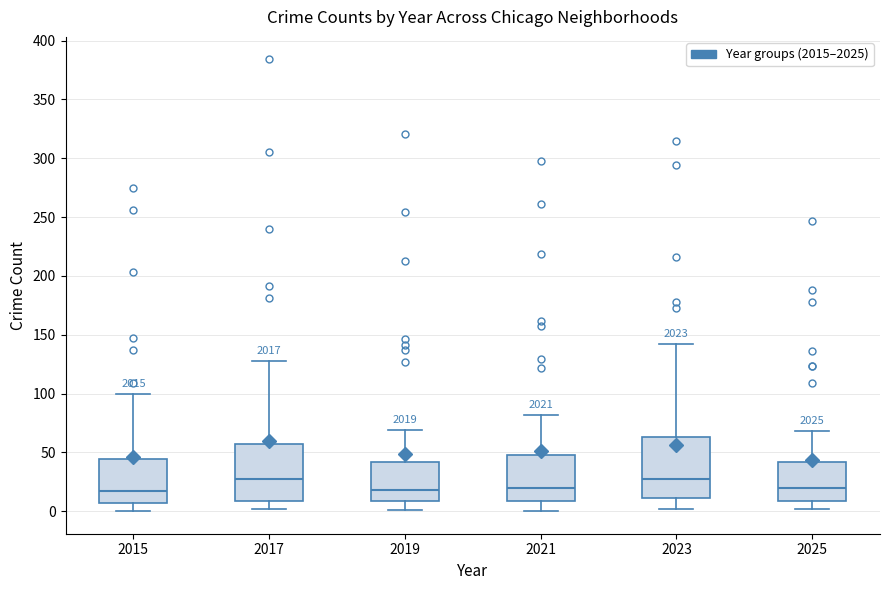

Reading left to right, transcribe this box plot: for each box, give where its median line is, the range the box spans, and where its two whiskers end, as read against the y-axis. The values are not printed on the chart, so give them approximately, as read against the axis.

2015: median 15, box 5 to 45, whiskers 0 to 100
2017: median 25, box 10 to 60, whiskers 0 to 130
2019: median 20, box 10 to 40, whiskers 0 to 70
2021: median 20, box 10 to 50, whiskers 0 to 80
2023: median 25, box 10 to 65, whiskers 0 to 140
2025: median 20, box 10 to 40, whiskers 0 to 70